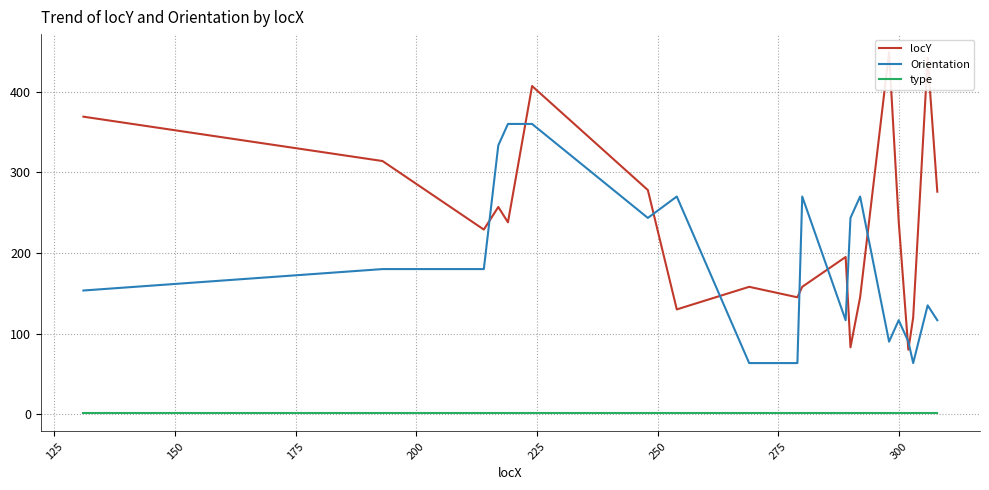

True or false: Orientation and type intersect in this chart.

False